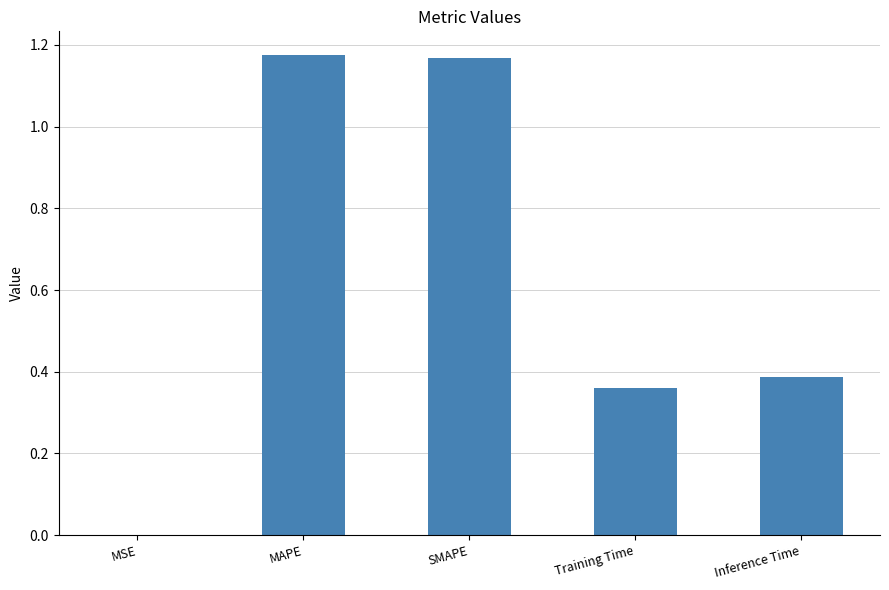

At which label is the value closest to 0?

MSE